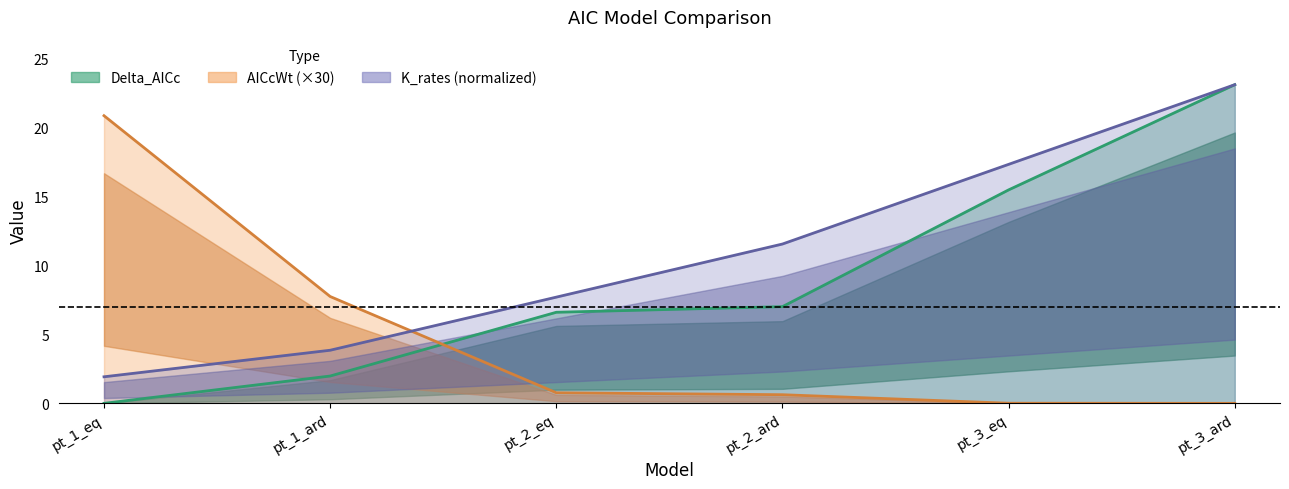

What is the maximum value shown in the chart?

23.1